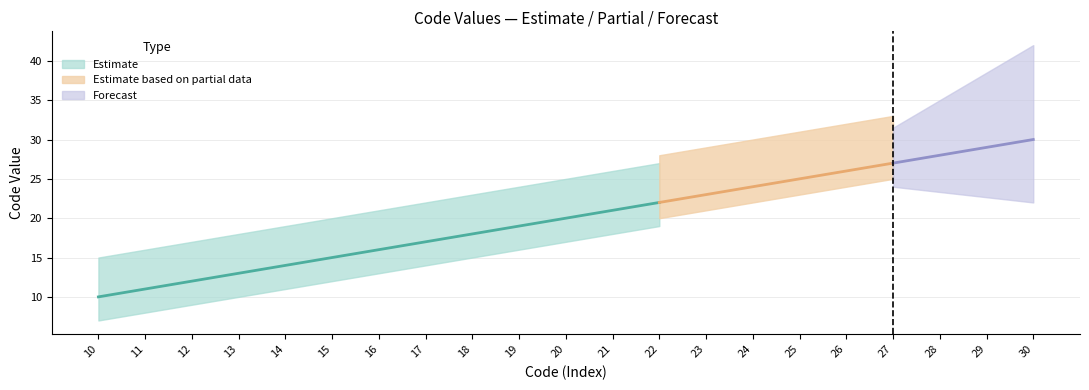

Between 29 and 26, which is larger?

29